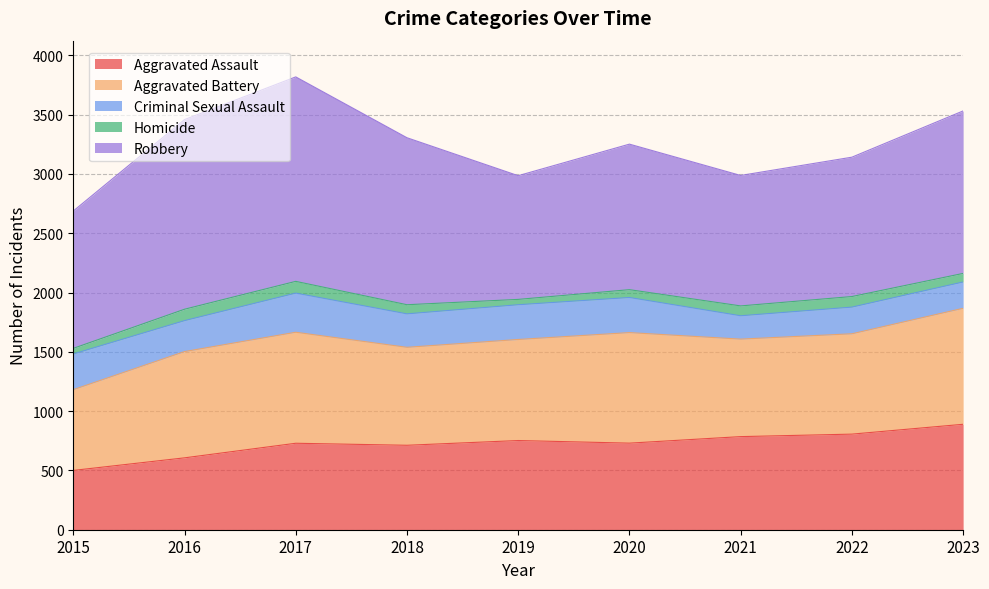

At which label is Robbery closest to 1383?

2023